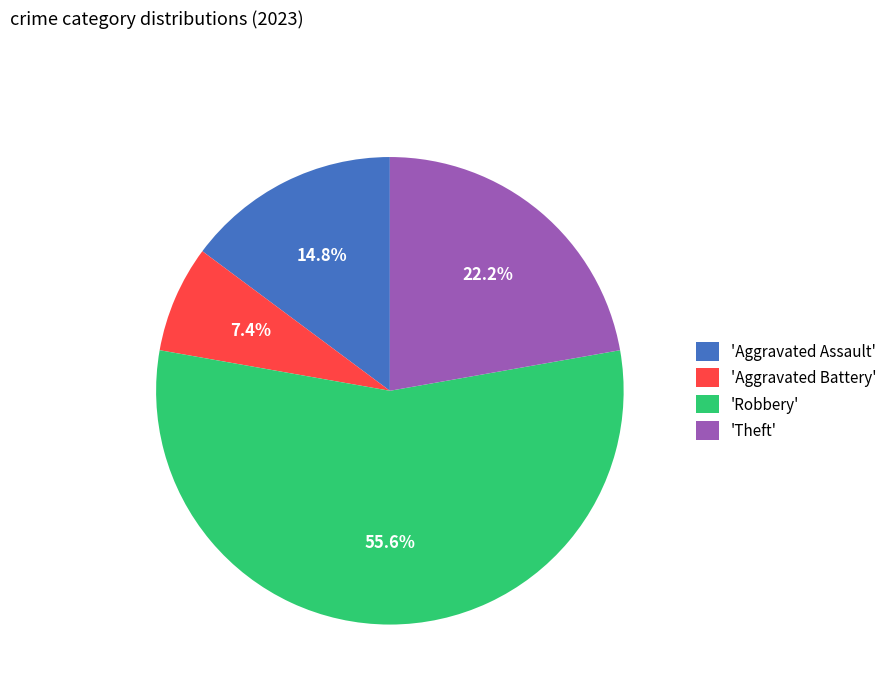

Which slice is the largest?

'Robbery'